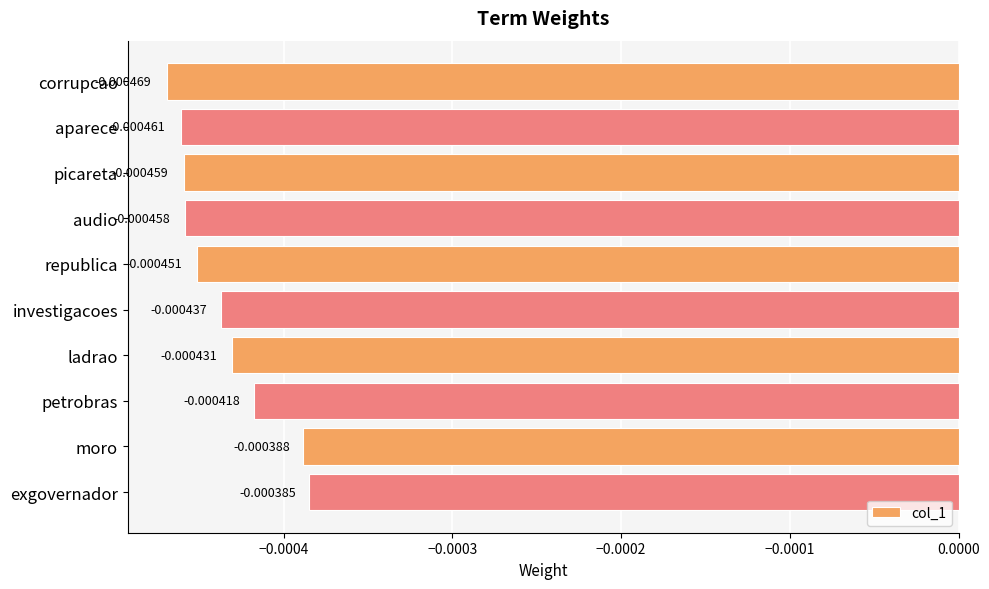

Which has a higher value, audio or investigacoes?

investigacoes